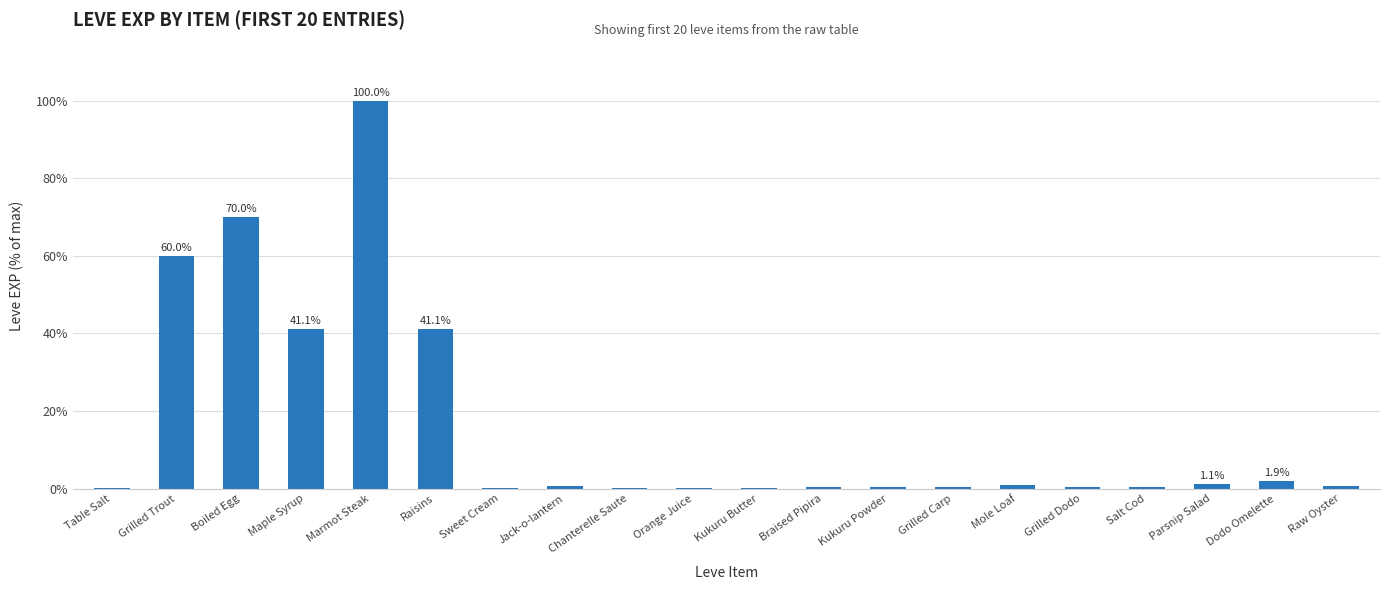

What is the sum of all values?

320.1